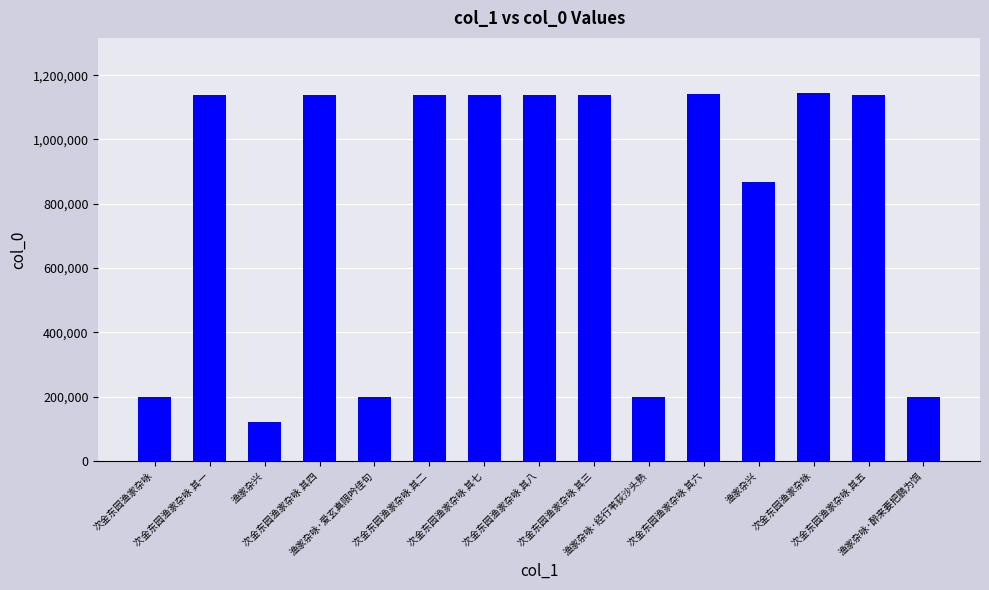

Are the bars horizontal?

No